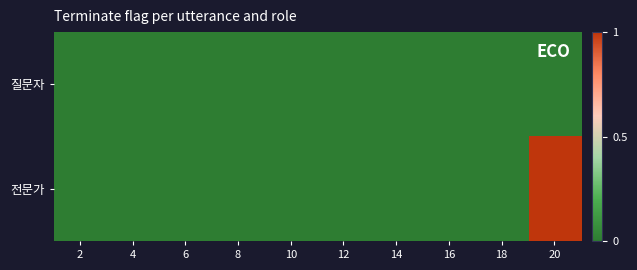

Reading left to right, what are all the values shown in this chart?

질문자: 2=0	4=0	6=0	8=0	10=0	12=0	14=0	16=0	18=0	20=0
전문가: 2=0	4=0	6=0	8=0	10=0	12=0	14=0	16=0	18=0	20=1